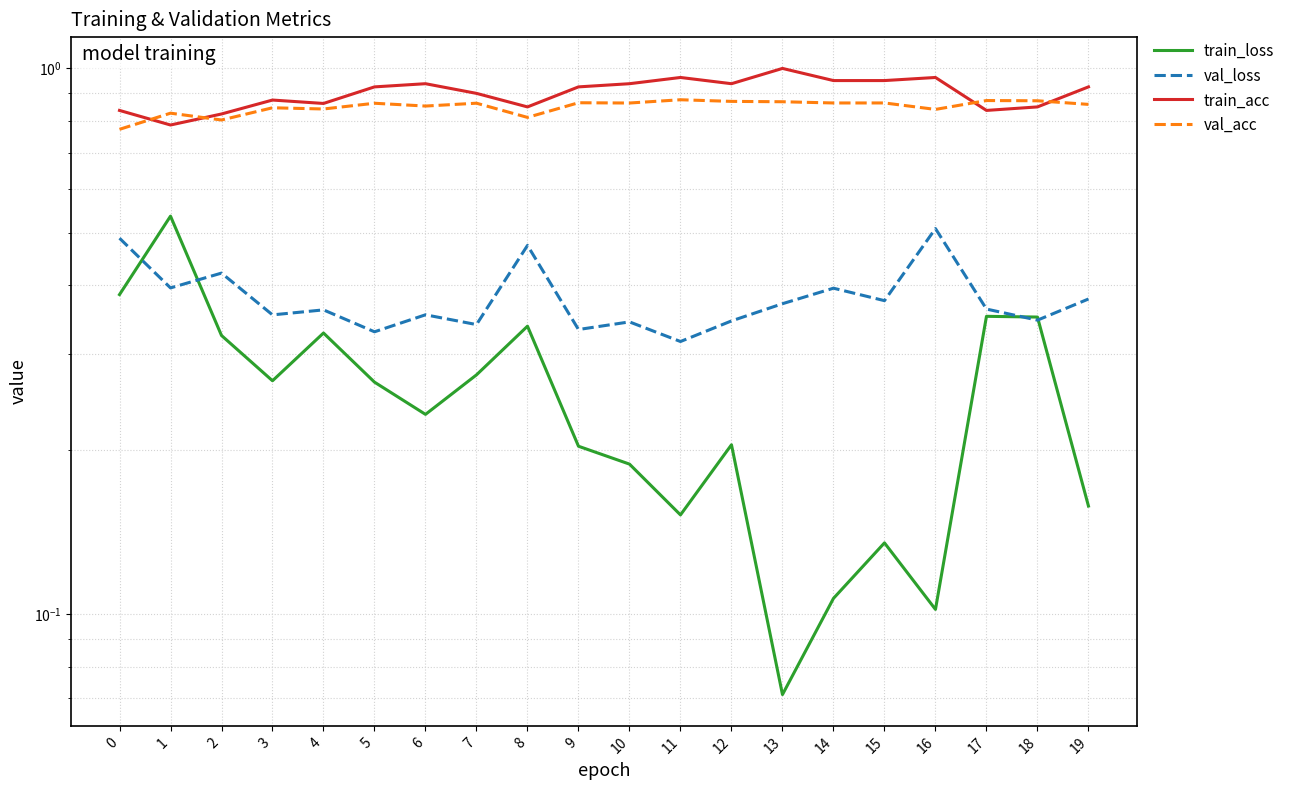

Which series has the largest range (max minus min)?

train_loss